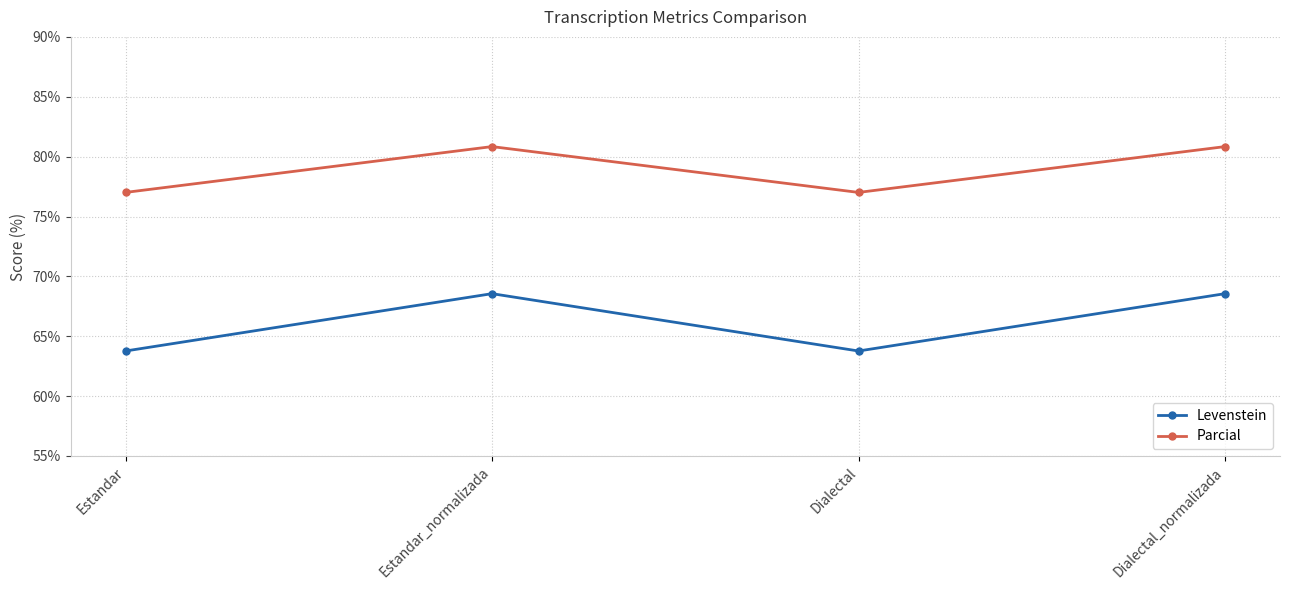

What is the highest value of the Levenstein series?

68.6